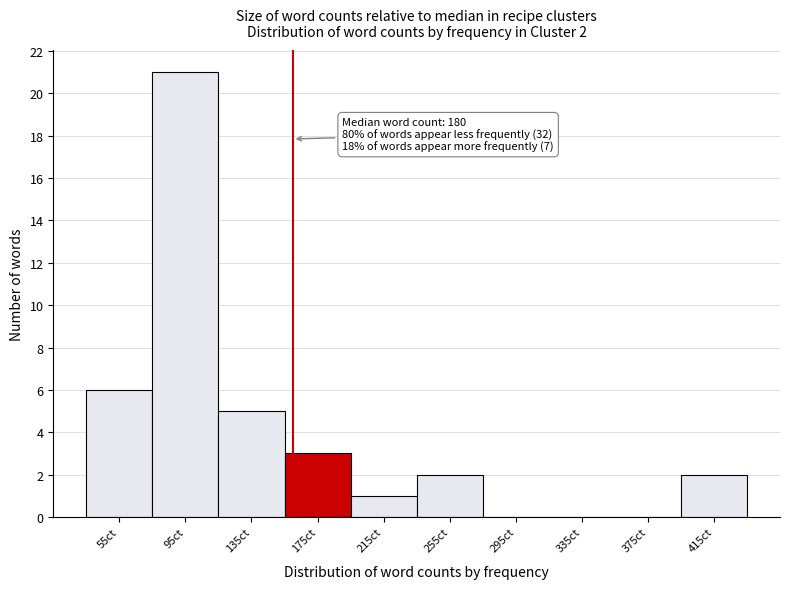

Reading left to right, list all the values displayed in this chart.

55ct=6	95ct=21	135ct=5	175ct=3	215ct=1	255ct=2	295ct=0	335ct=0	375ct=0	415ct=2